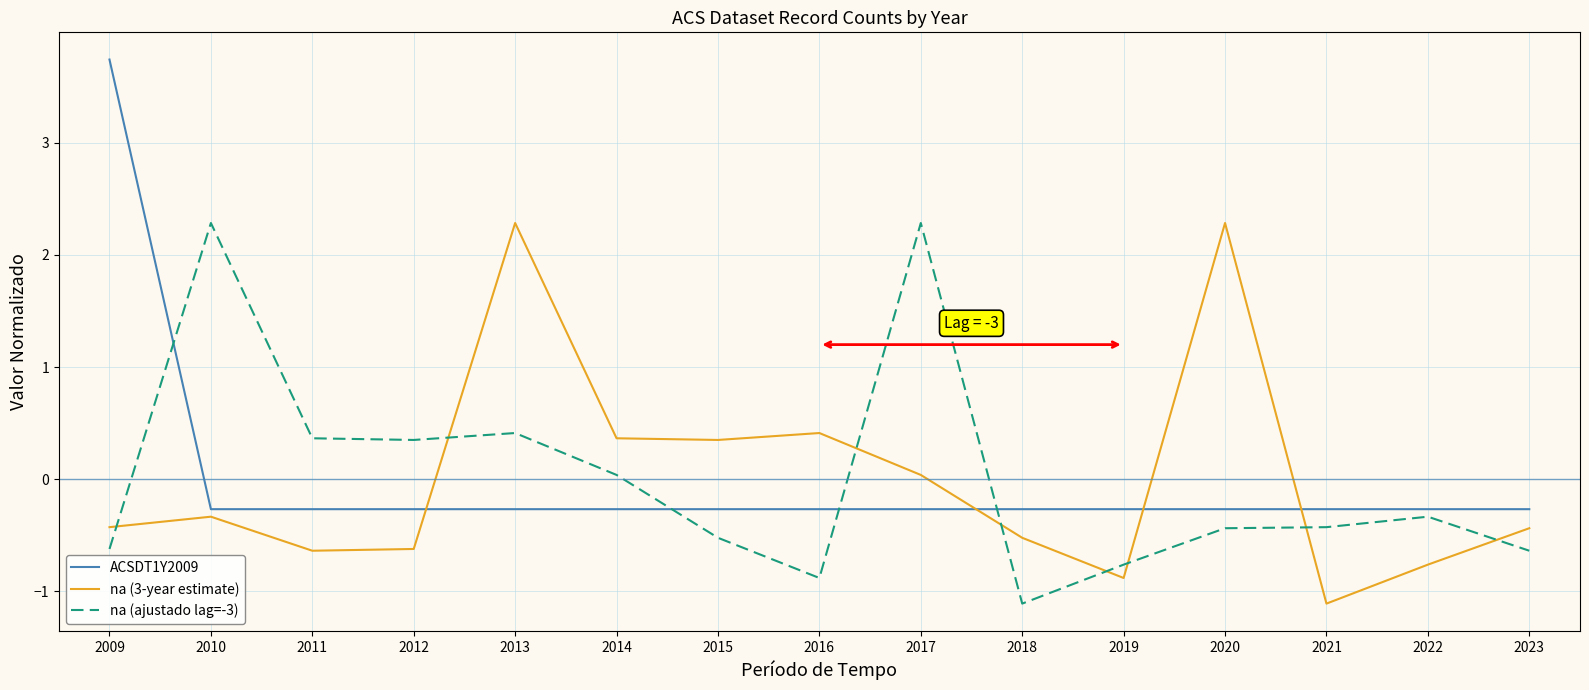

How many intersections are there between na (3-year estimate) and na (ajustado lag=-3)?

8